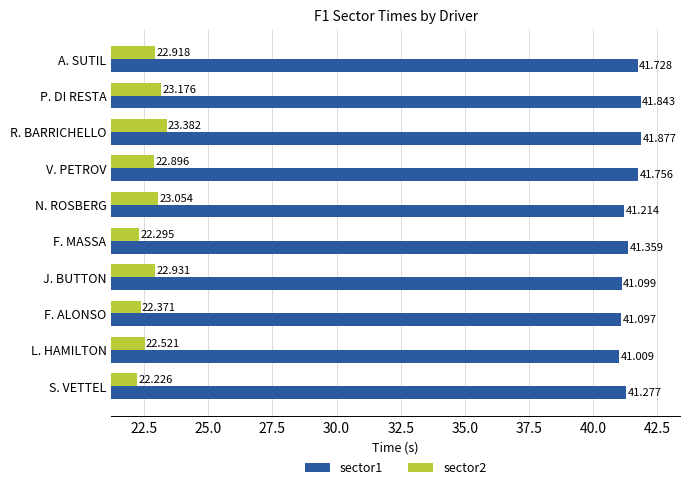

At which category is the sum across all series the highest?

R. BARRICHELLO